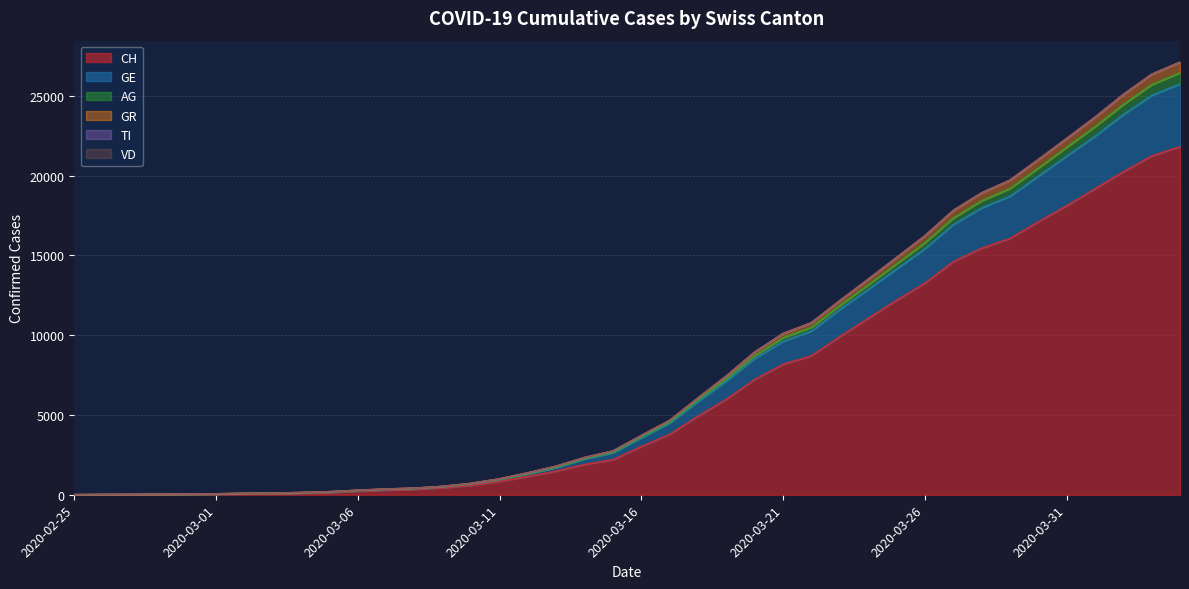

At which label is AG closest to 13549?

2020-03-24